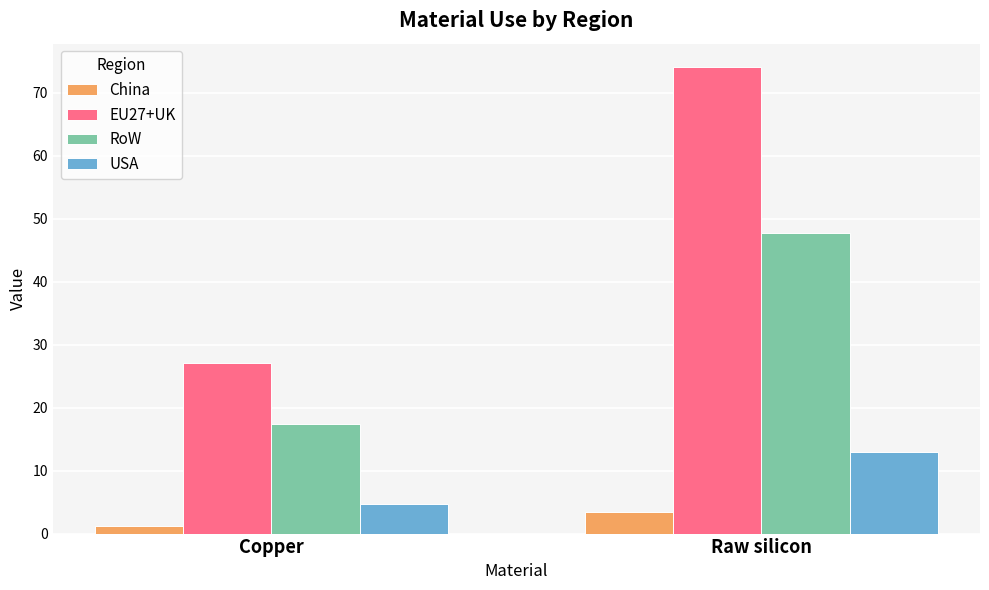

What is the difference between the highest and lowest values at Raw silicon?

70.7